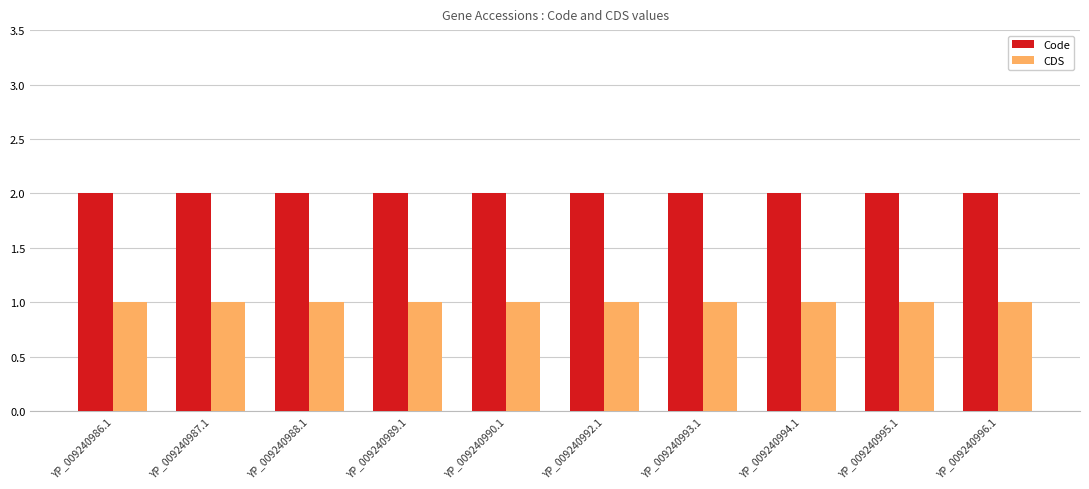

How many groups of bars are there?

10